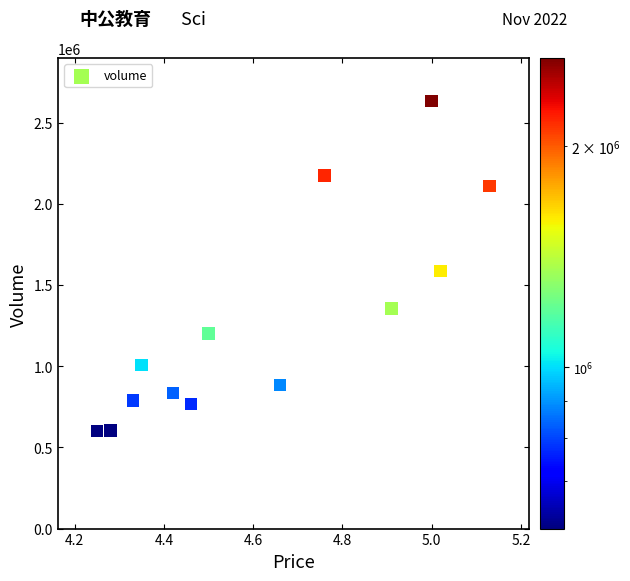

What is the range of Y values (max minus min)?

2030780